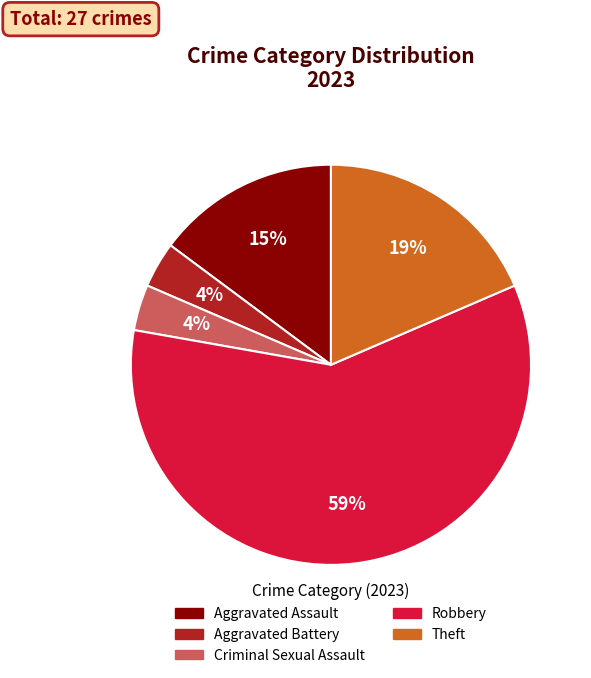

Count the number of slices in the pie.

5